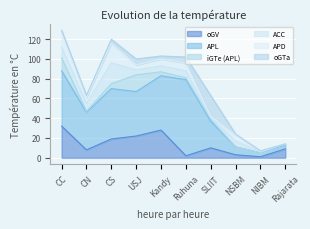

What is the maximum value for oGV?

32